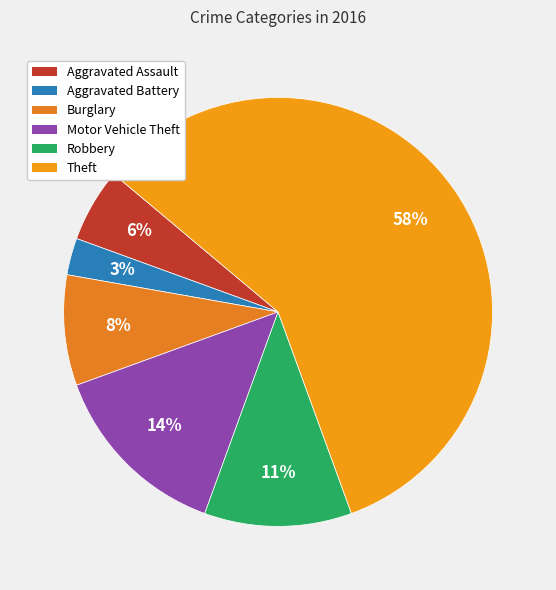

The Robbery slice represents 11% of the pie. True or false?

True